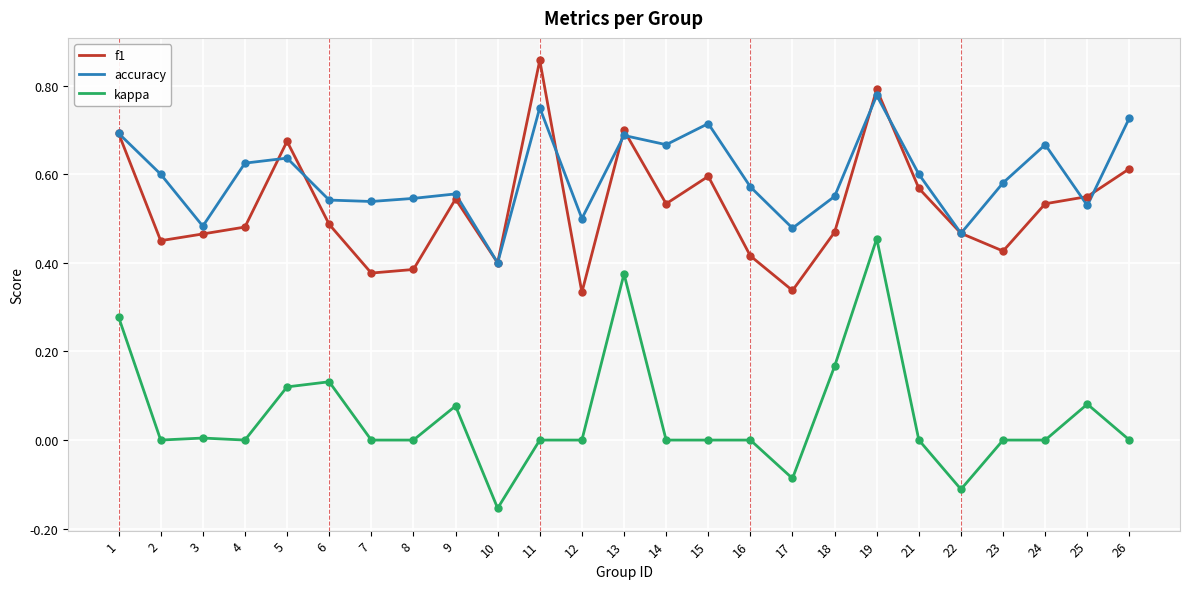

True or false: kappa and f1 intersect in this chart.

False